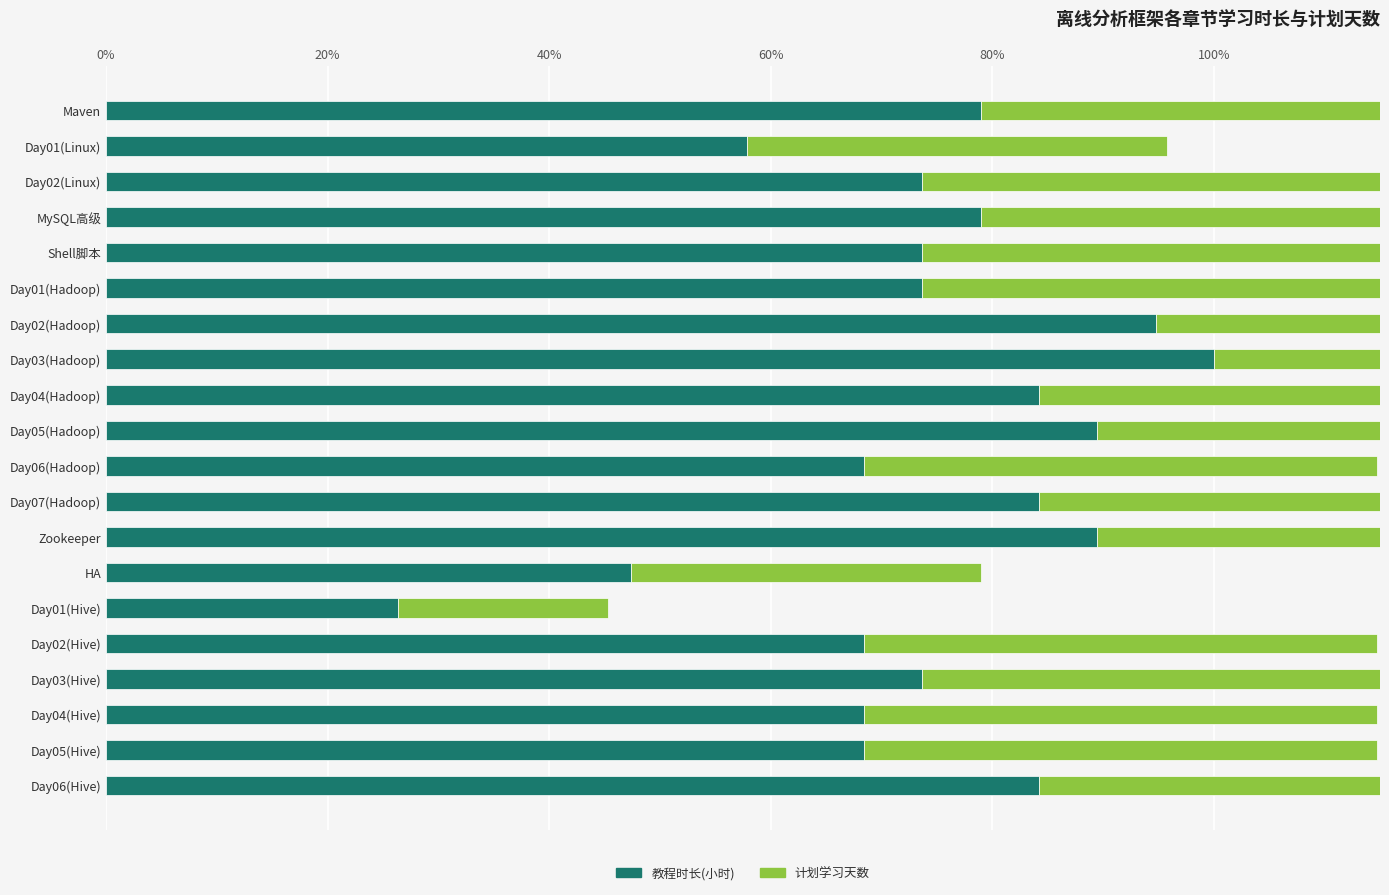

The value of 计划学习天数 at Day01(Hadoop) is 48.4. True or false?

True